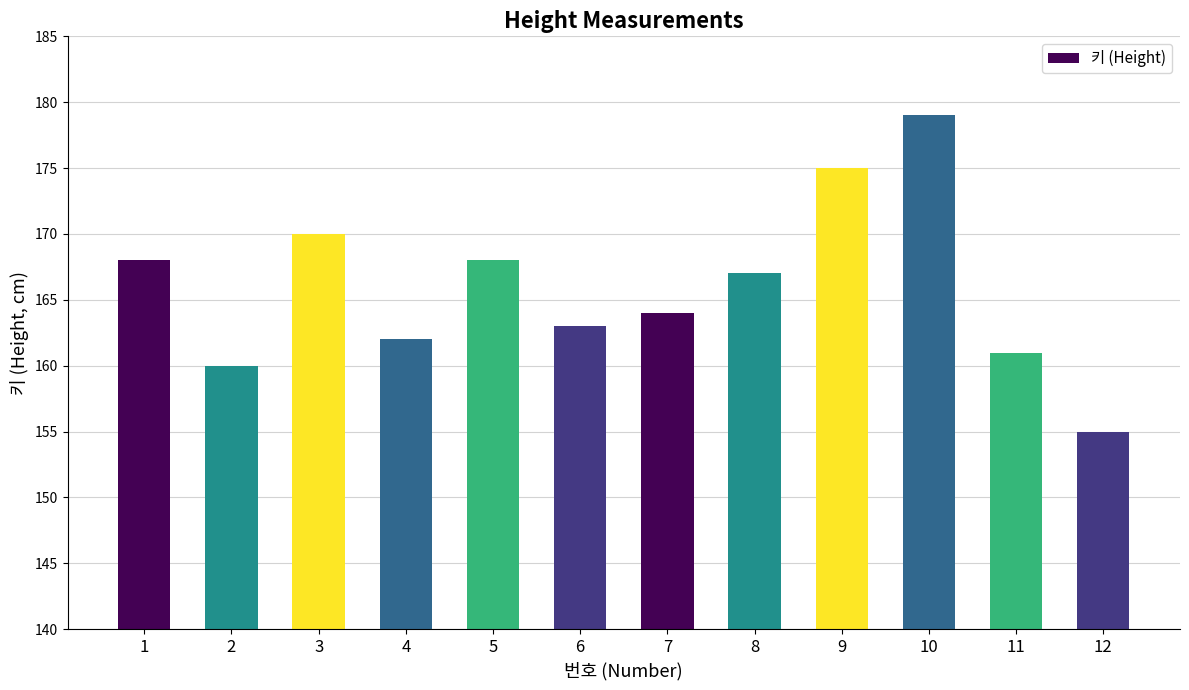

Reading left to right, list all the values displayed in this chart.

1=168	2=160	3=170	4=162	5=168	6=163	7=164	8=167	9=175	10=179	11=161	12=155